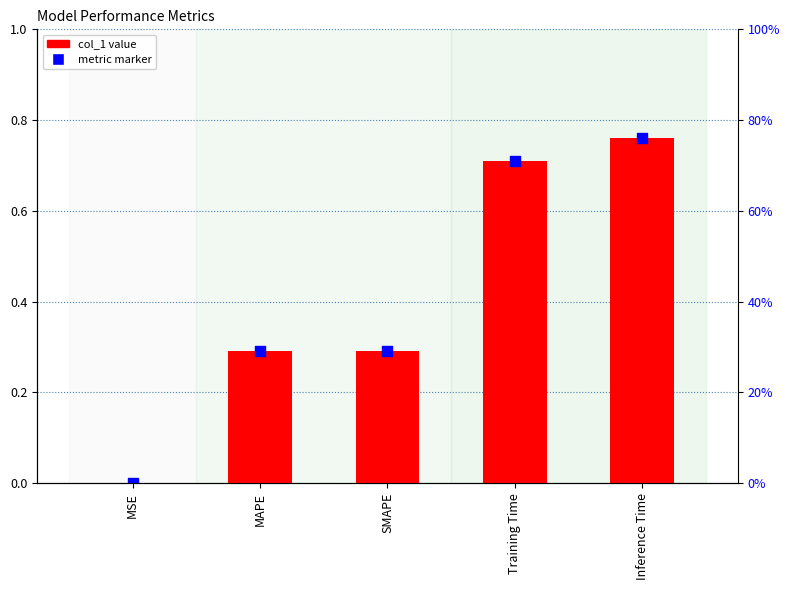

At which category is the sum across all series the highest?

Inference Time